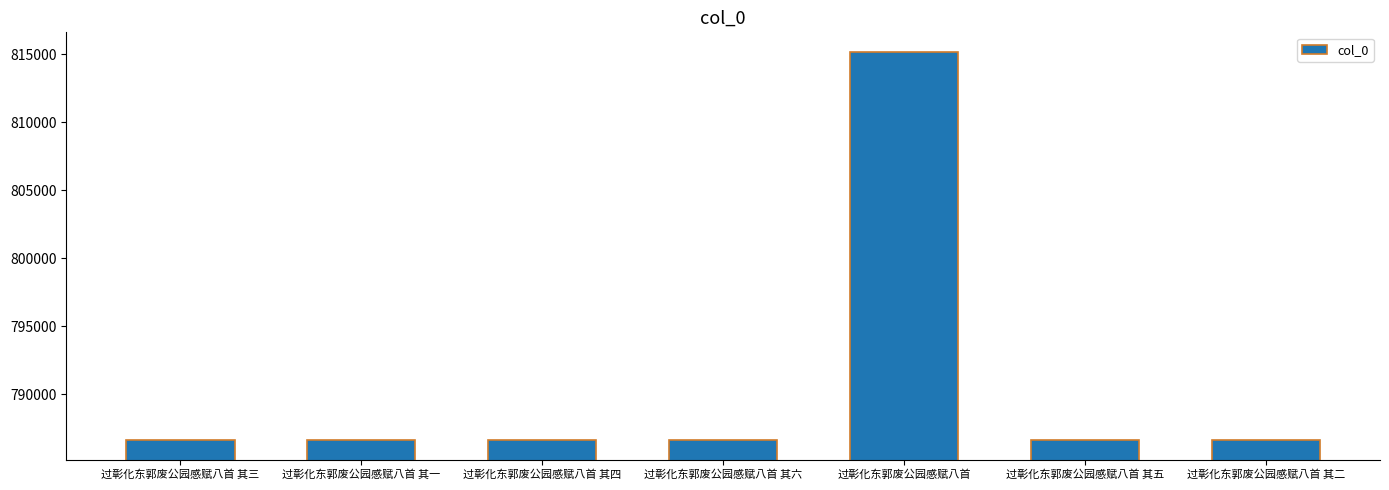

What is the sum of the values at 过彰化东郭废公园感赋八首 and 过彰化东郭废公园感赋八首 其四?

1601809